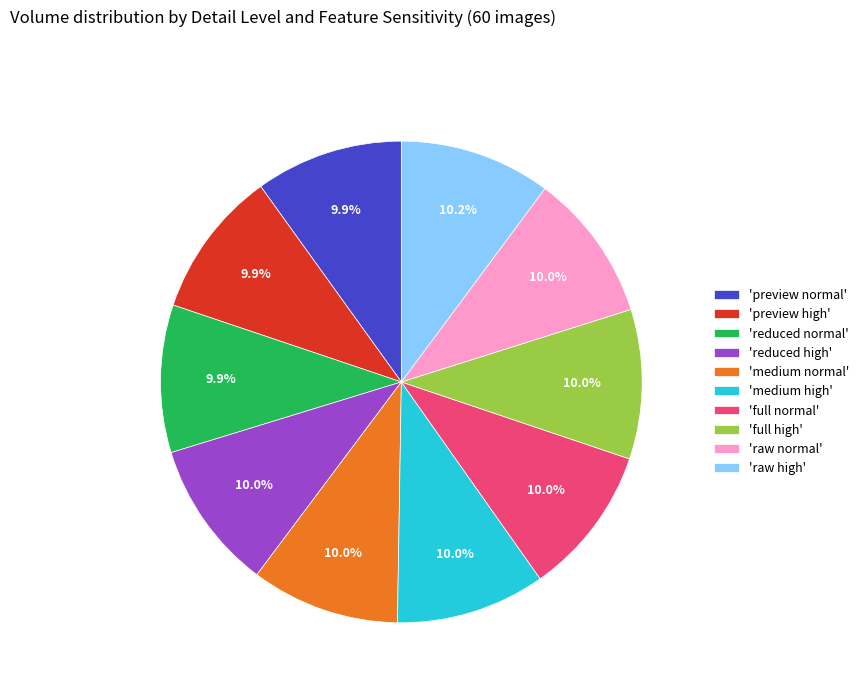

Does any single category account for the majority?

No